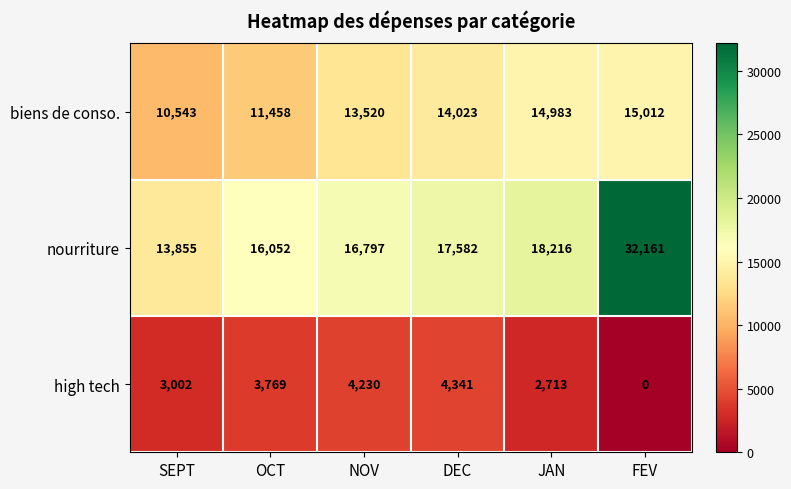

Which series has the largest range (max minus min)?

nourriture